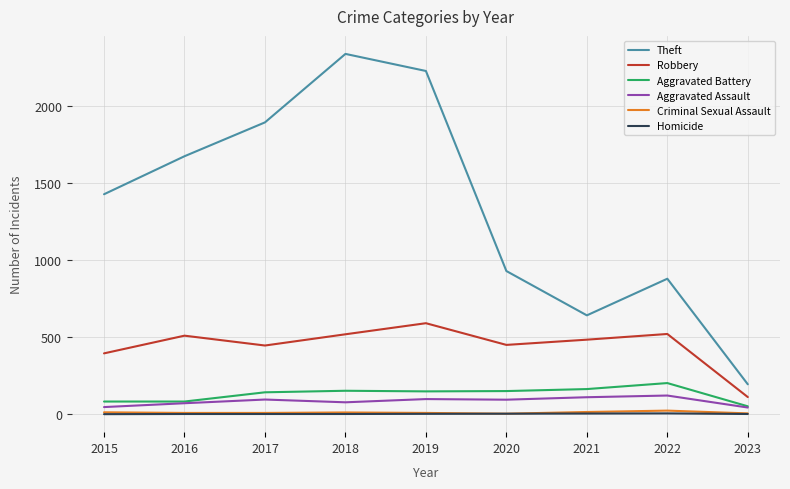

What is the average value of the Aggravated Assault series?

84